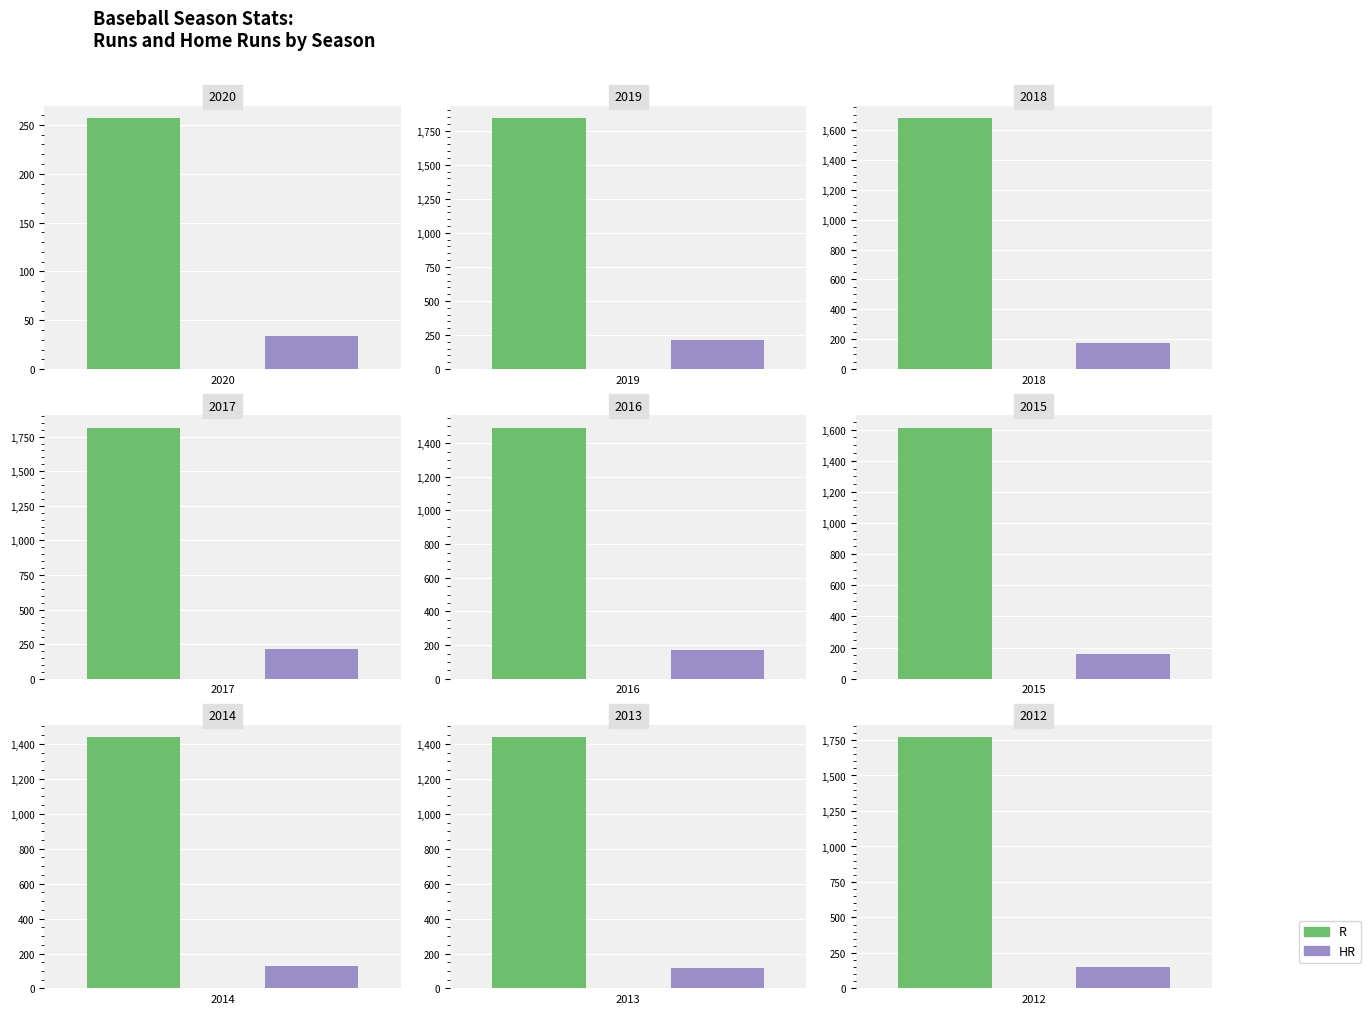

What is the average value of the HR series?

153